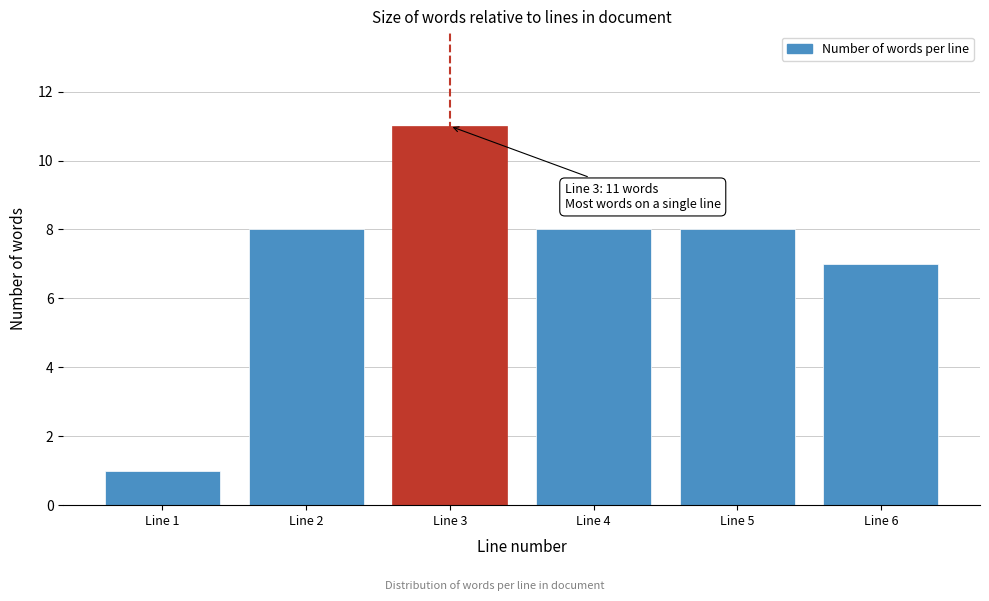

Reading right to left, extract all data points from this chart.

7	8	8	11	8	1